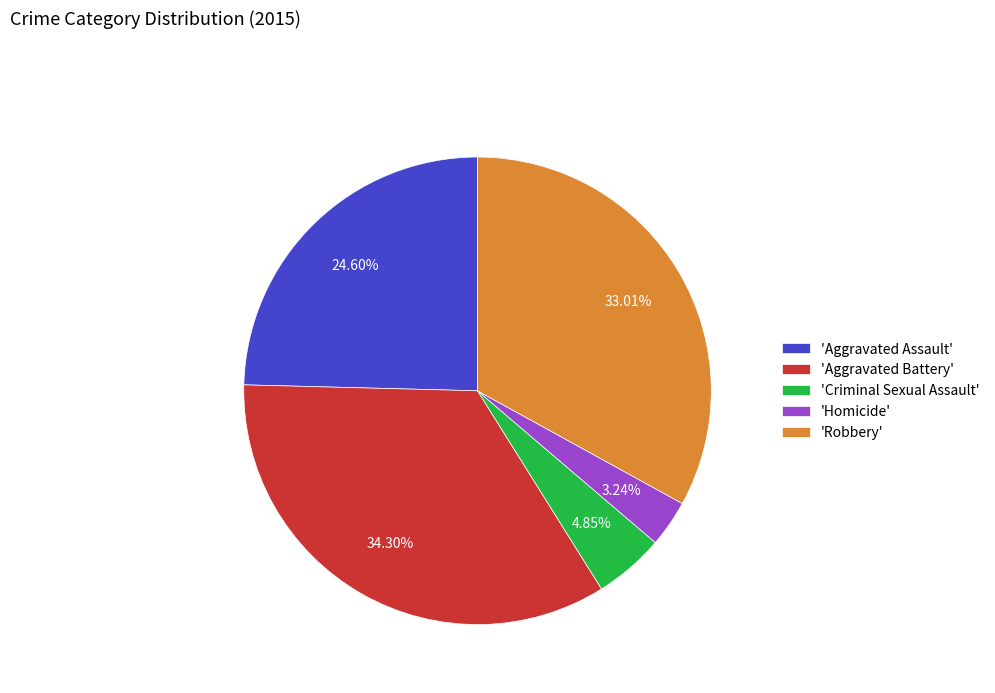

What is the ratio of the value at 'Homicide' to the value at 'Criminal Sexual Assault'?

0.7